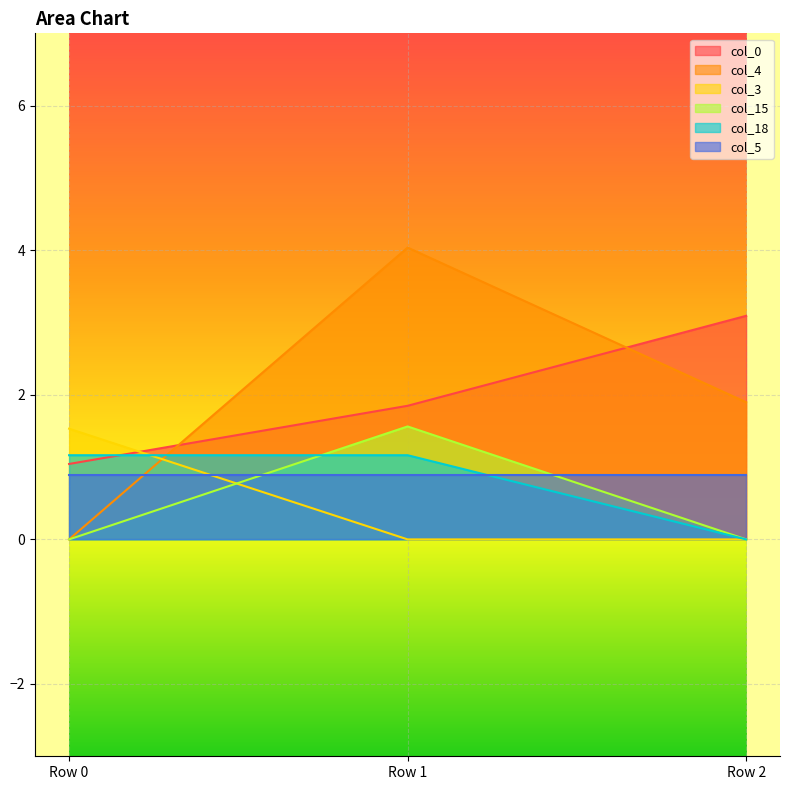

Which series has the largest total across all categories?

col_0